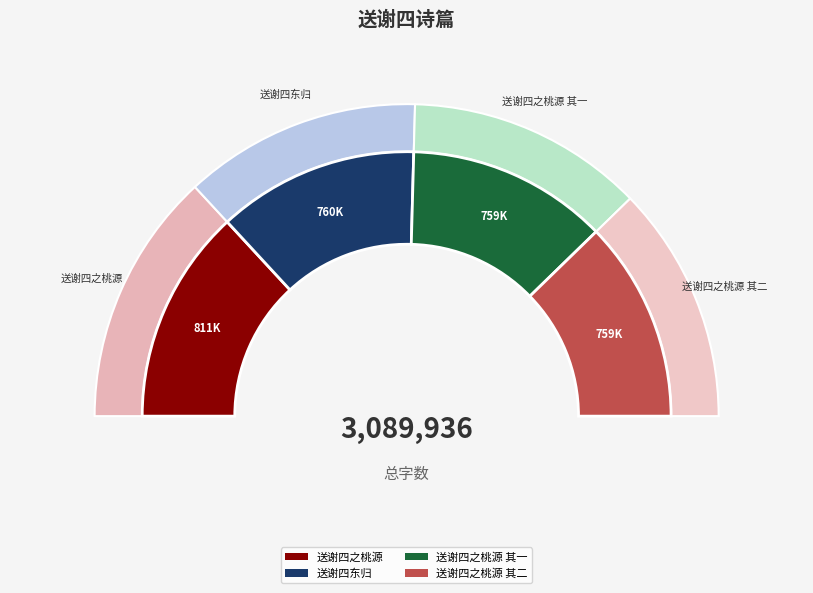

Which slice is the largest?

送谢四之桃源